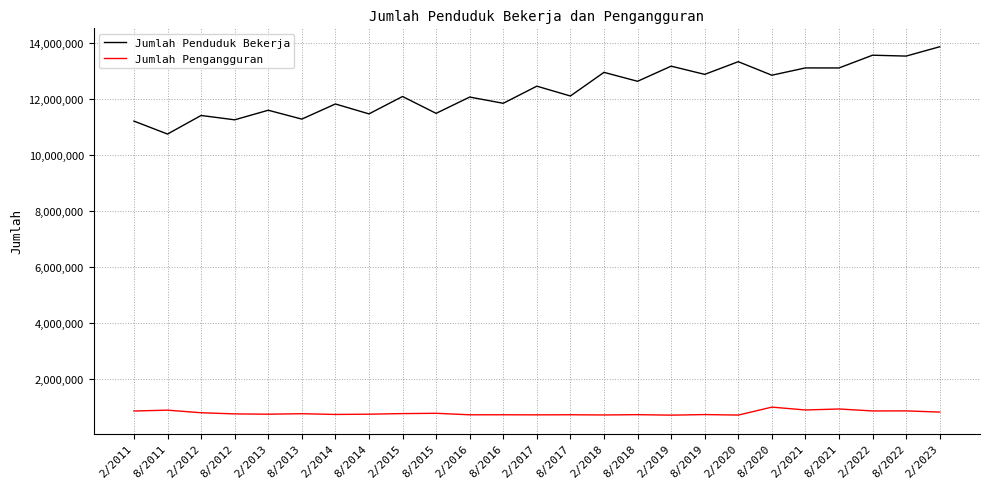

True or false: Jumlah Penduduk Bekerja has more than 1 interior local peaks.

True